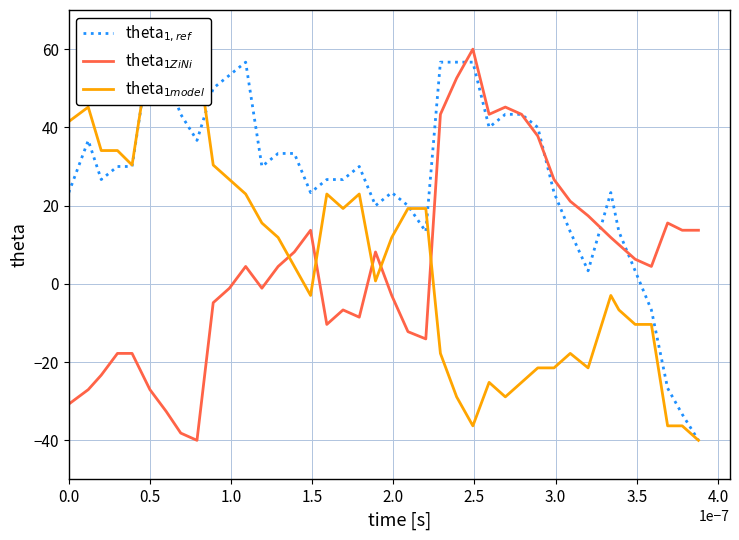

What are all the series names shown in the legend?

theta$_{1,ref}$, theta$_{1ZiNi}$, theta$_{1model}$